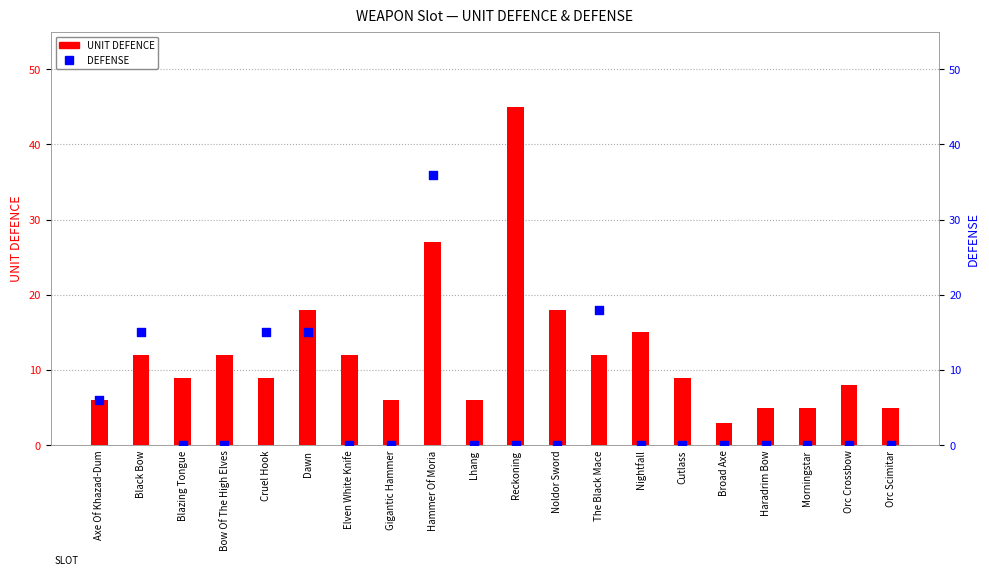

Is the value of UNIT DEFENCE at Hammer Of Moria greater than the value of DEFENSE at Haradrim Bow?

Yes